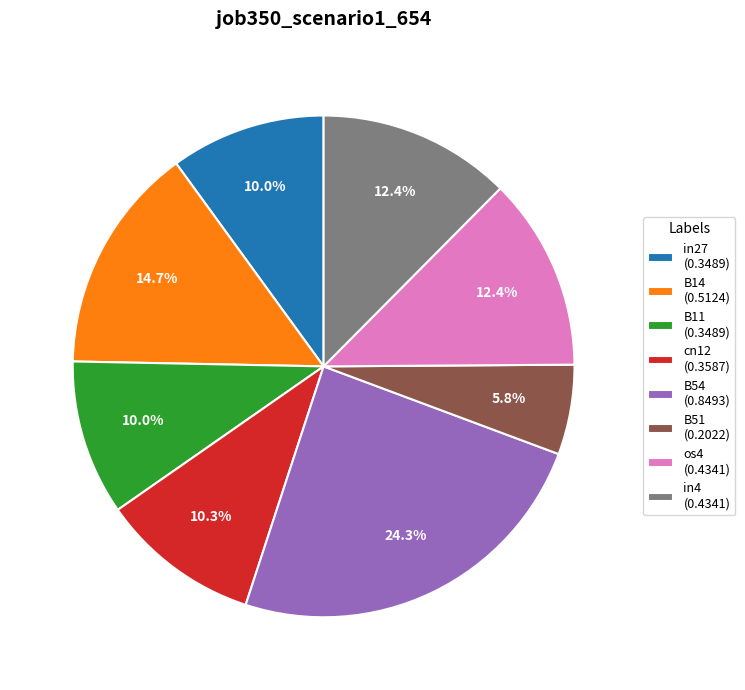

Which has a higher value, B14 (0.5124) or os4 (0.4341)?

B14 (0.5124)